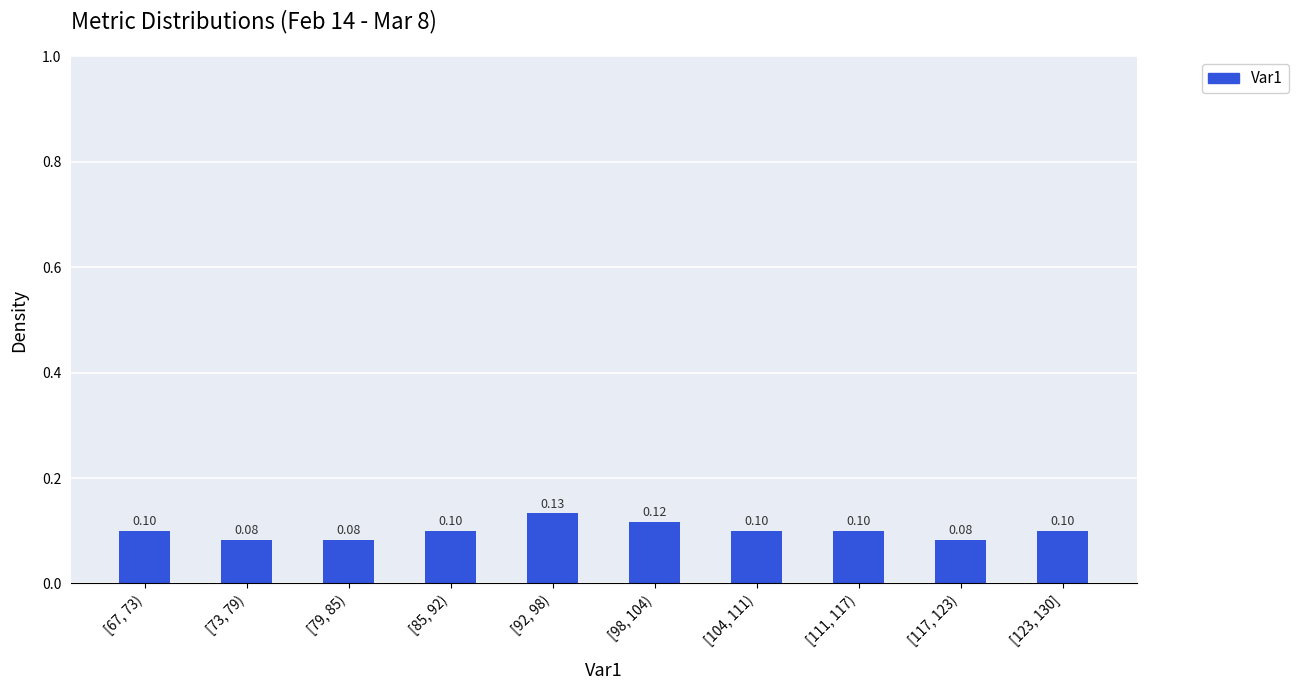

Between [85, 92) and [73, 79), which is larger?

[85, 92)